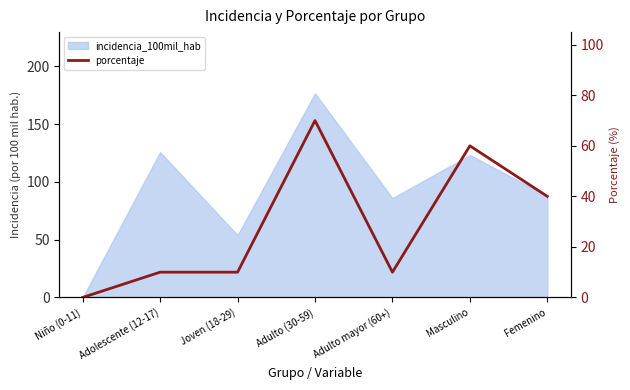

The value at Niño (0-11) is -37. True or false?

False